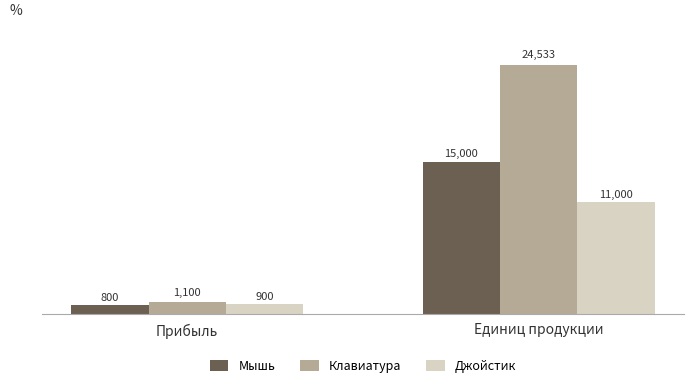

Is it true that Клавиатура equals 40890 at Единиц продукции?

False